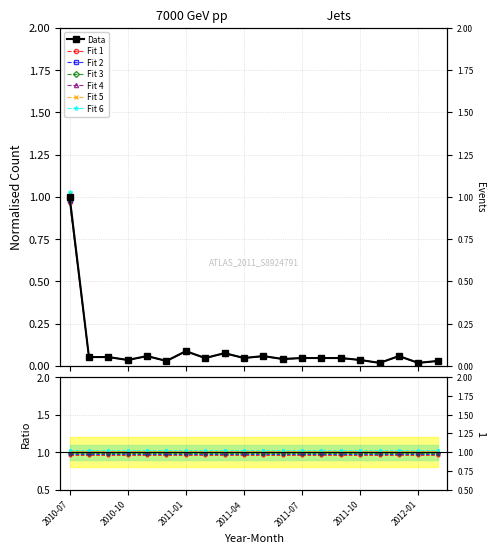

Between 2011-09 and 2011-05, which is larger?

2011-05